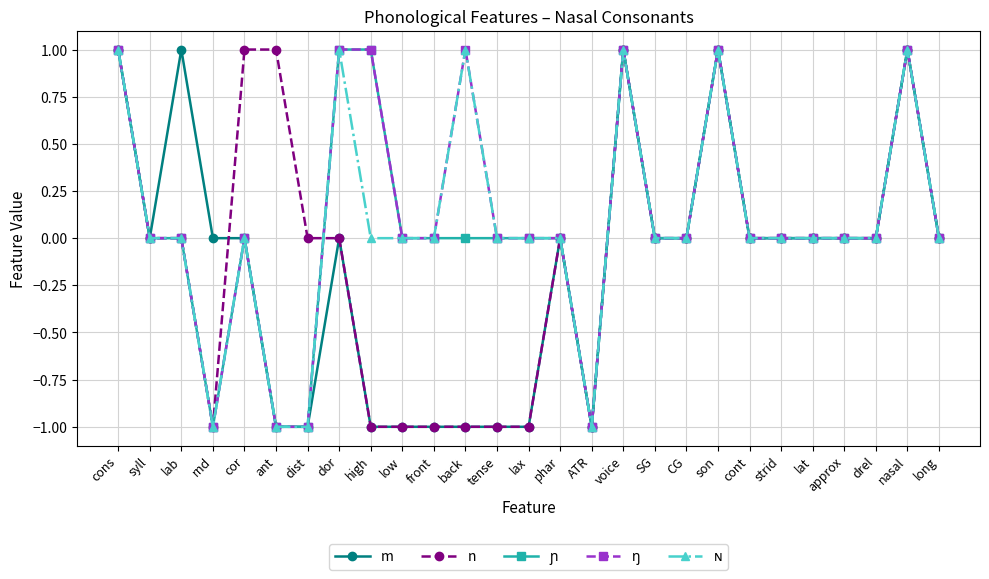

What is the label of the 6th point from the left?

ant